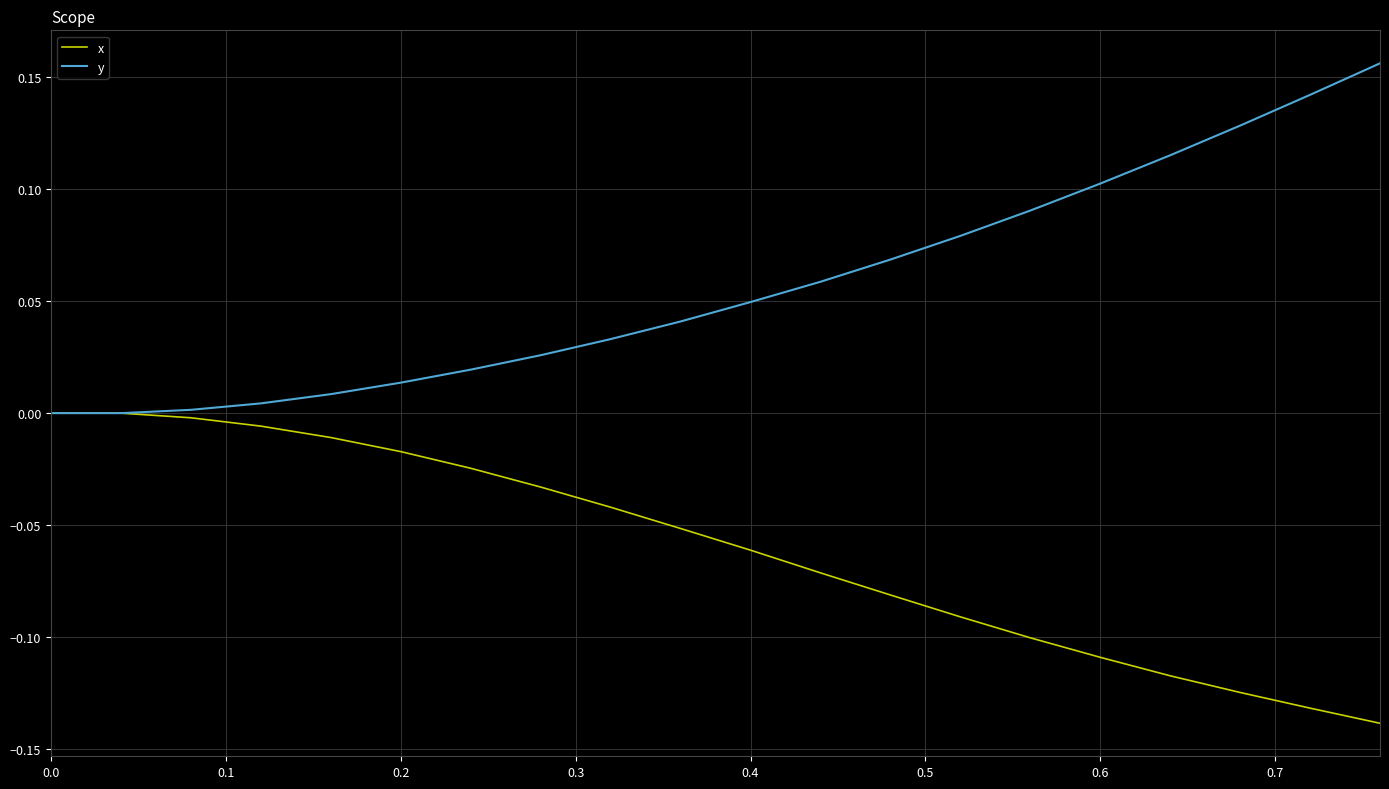

Which series has the largest total across all categories?

y